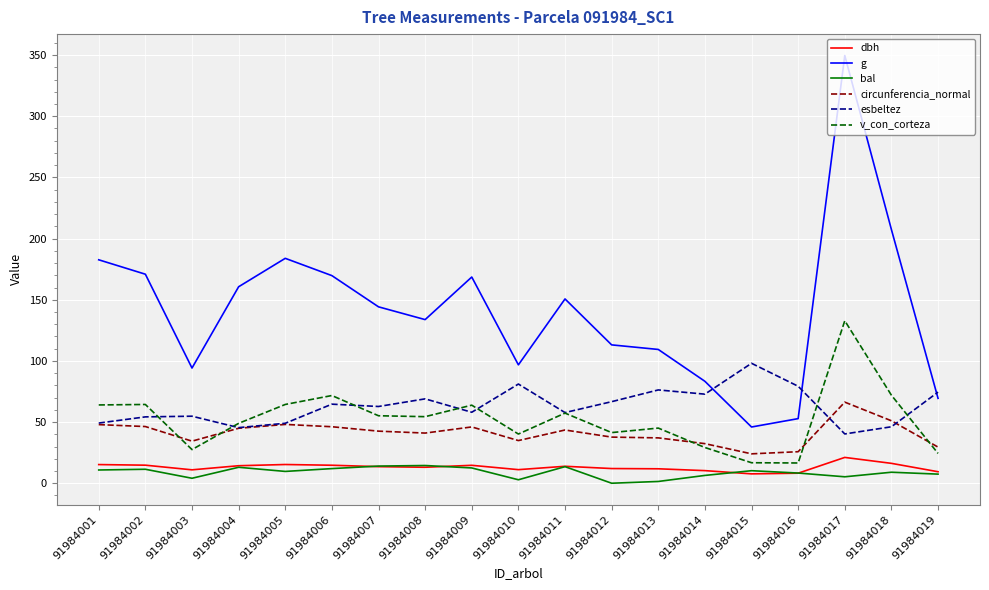

True or false: circunferencia_normal has a value of 37.7 at 91984012.

True